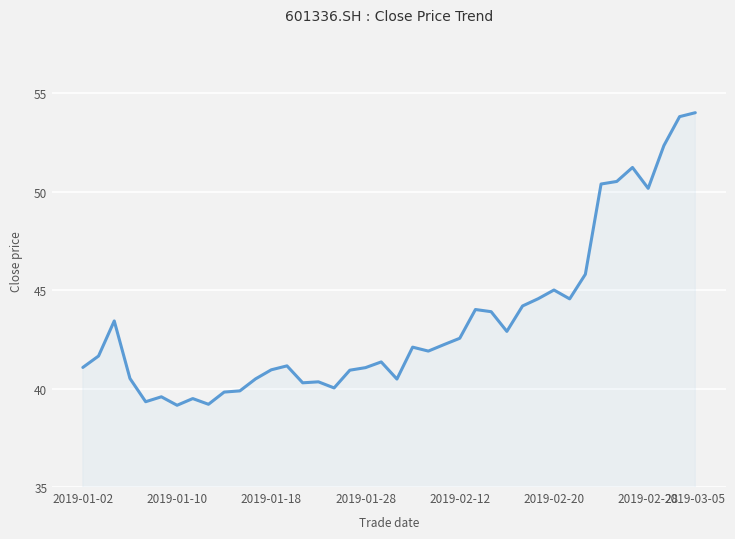

What is the greatest value displayed?

54.0